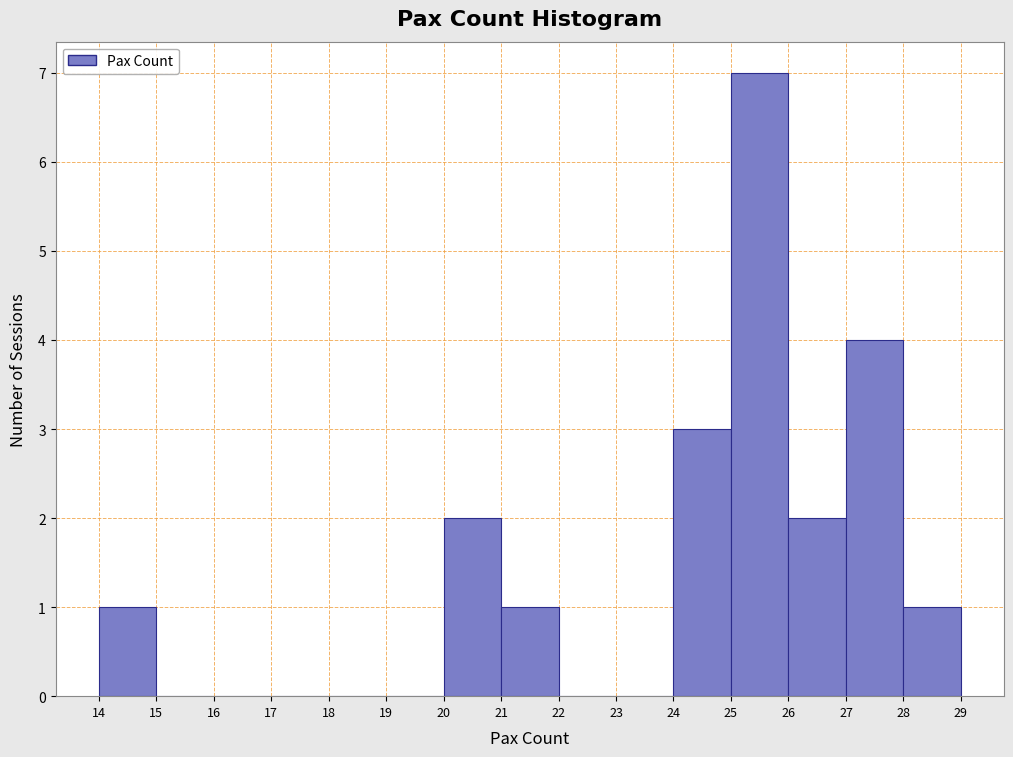

How tall is the bar that spans 21 to 22 on the x-axis? The values are not printed on the chart, so give them approximately, as read against the axis.

1